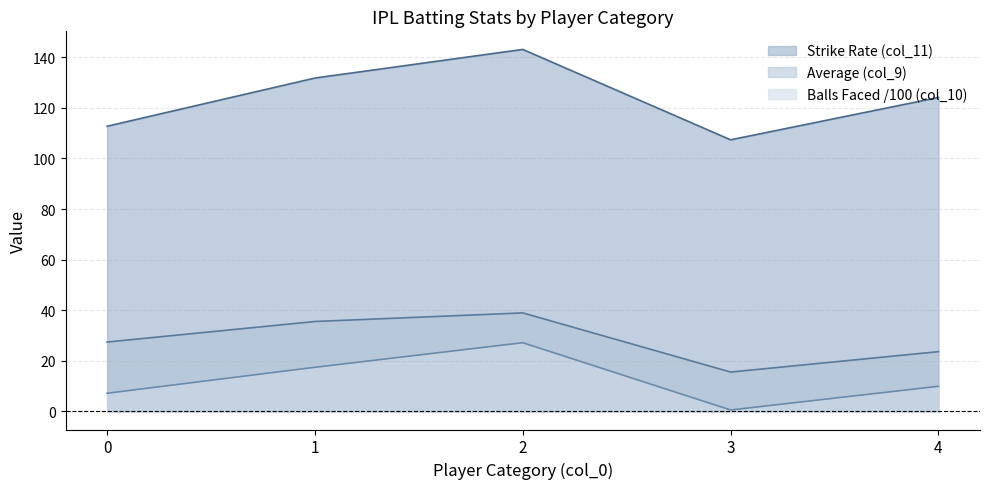

The Runs (col_10_scaled) series shows 46.5 at 2. True or false?

False